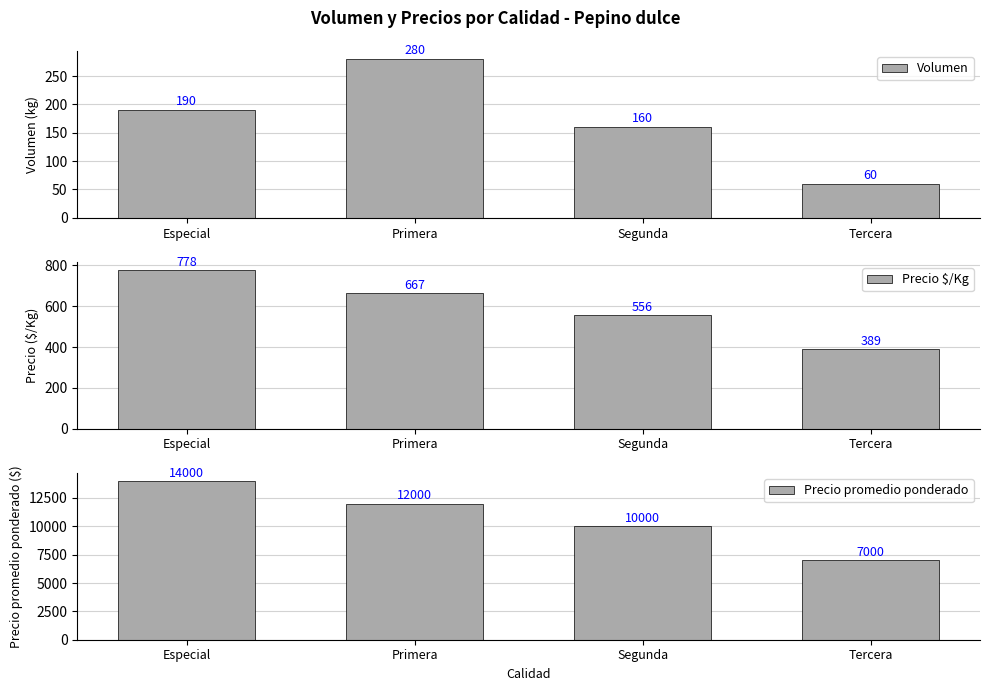

What is the maximum value for Precio promedio ponderado?

14000